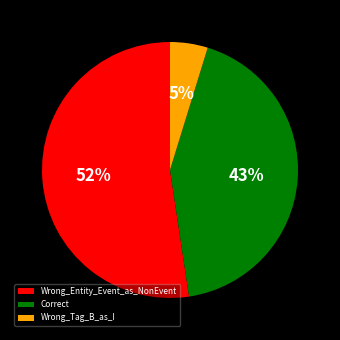

Does any single category account for the majority?

Yes